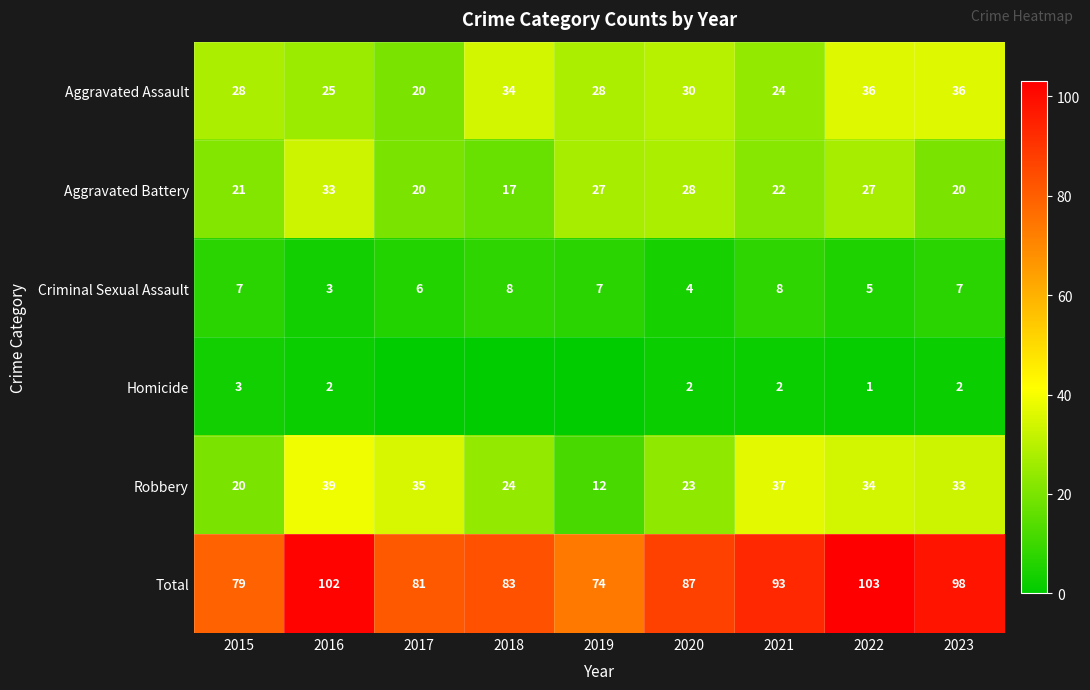

Is it true that Homicide equals 1 at 2022?

True